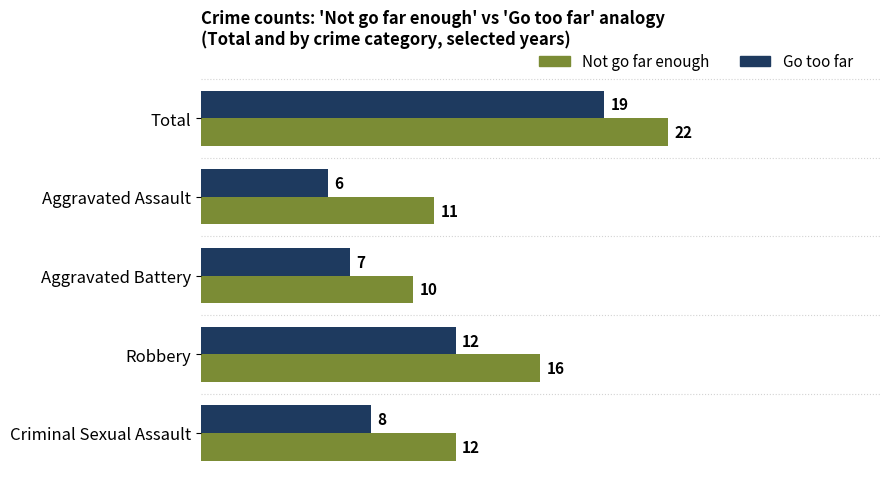

Which category has the lowest value across all series?

Aggravated Assault